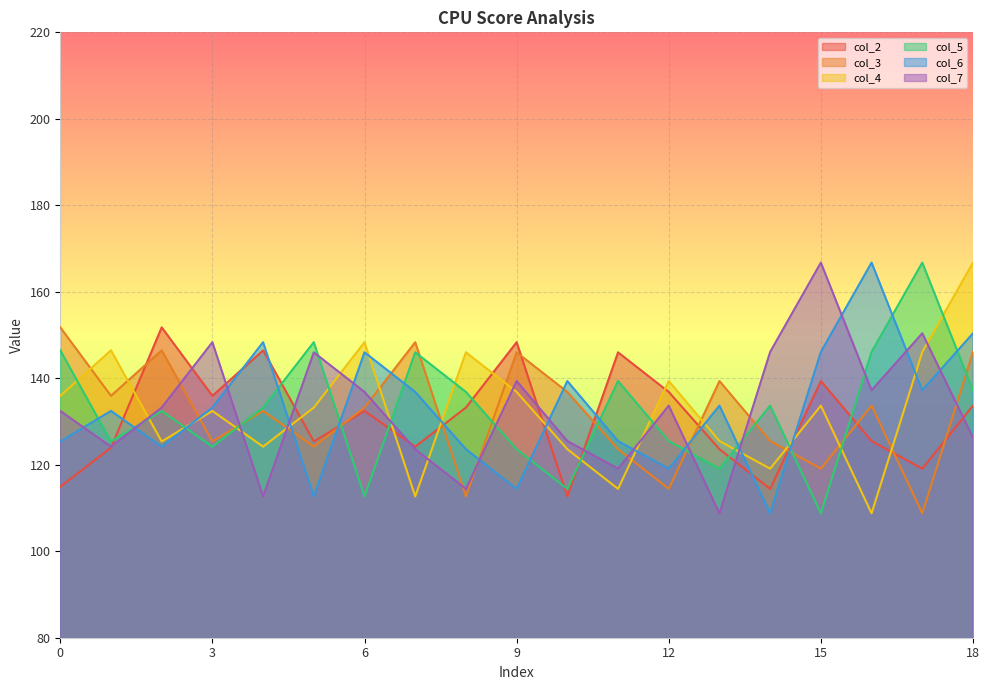

Which series changed the most between 6 and 13?

col_7